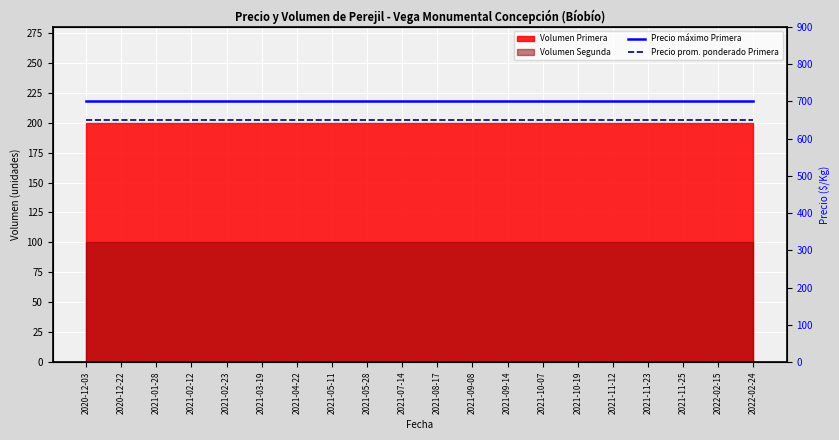

Which has a higher value, 2020-12-03 or 2020-12-22?

2020-12-03